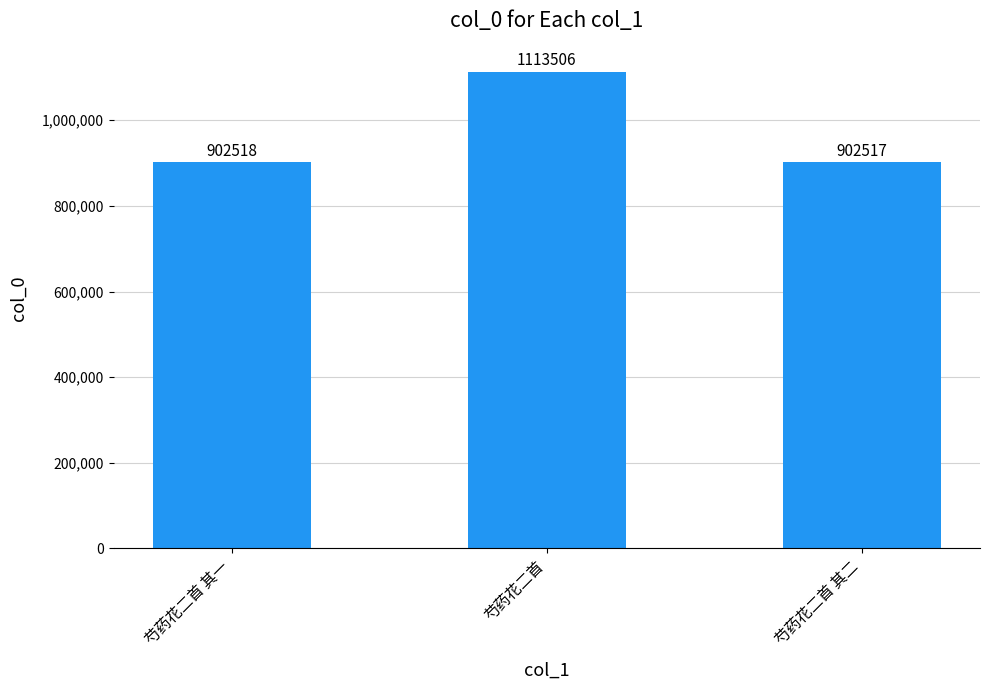

True or false: the data shows 1450284 at 芍药花二首.

False